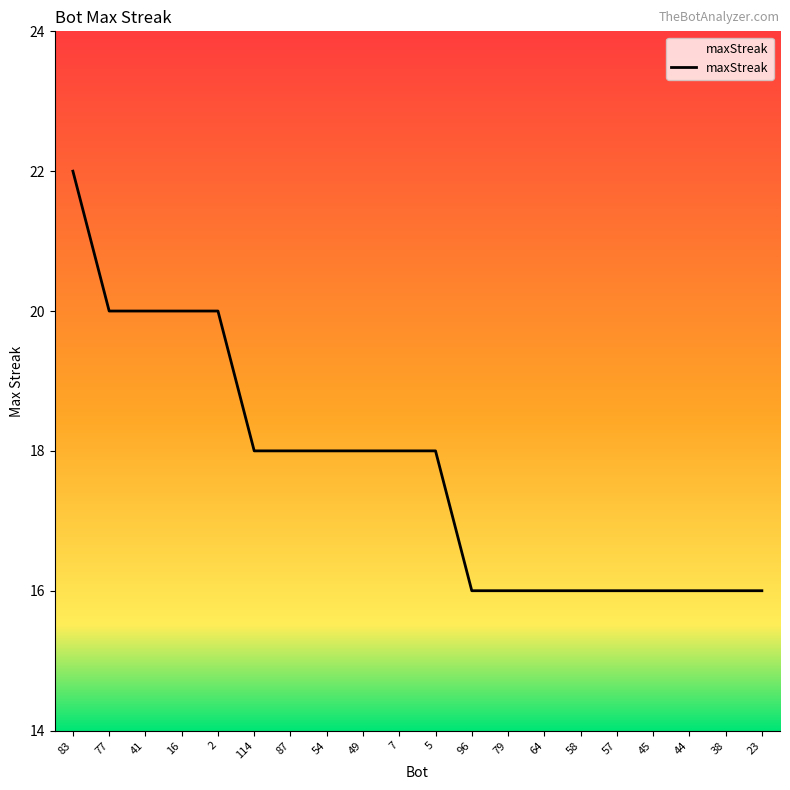

Count the values in the range 16 to 20.

19